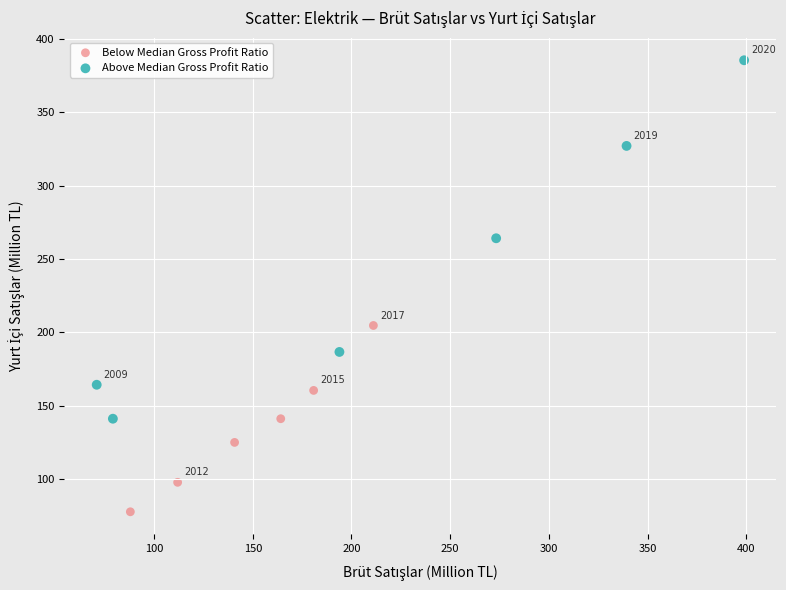

Which series reaches the maximum Y coordinate?

Above Median Gross Profit Ratio